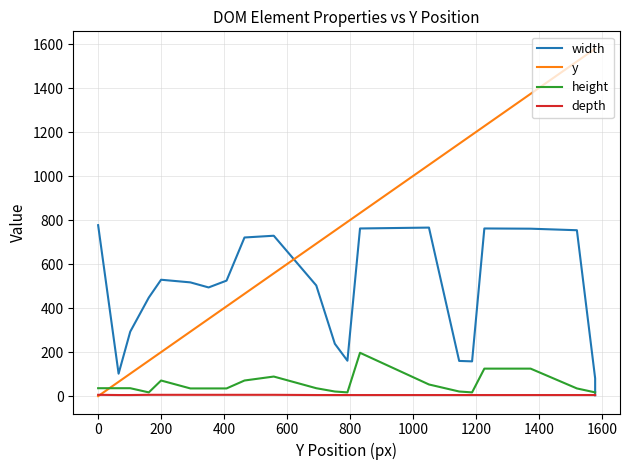

How many series are shown in this chart?

4